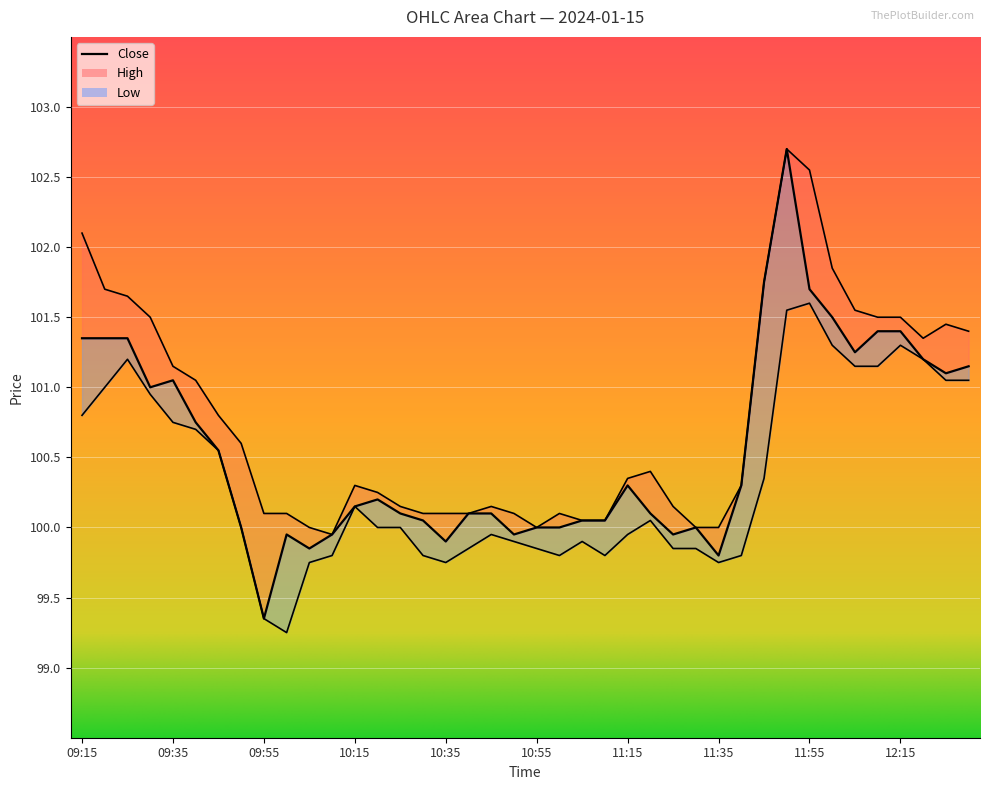

How many interior local peaks does the Close series have?

6